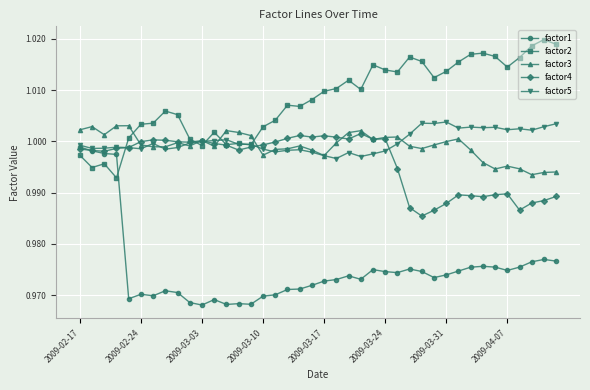

True or false: factor4 has more than 1 points higher than both neighbors.

True